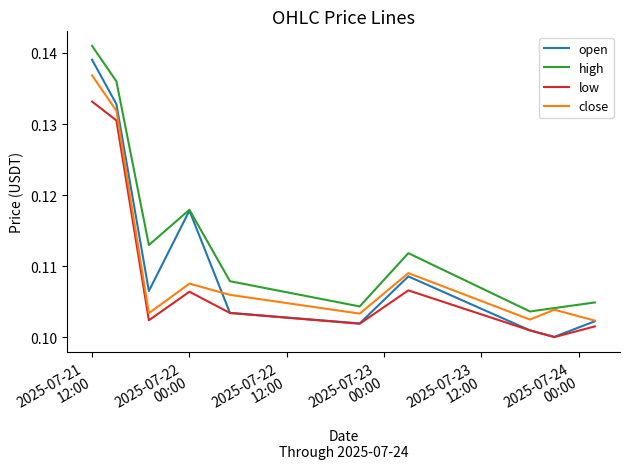

True or false: high and low cross at least once.

False